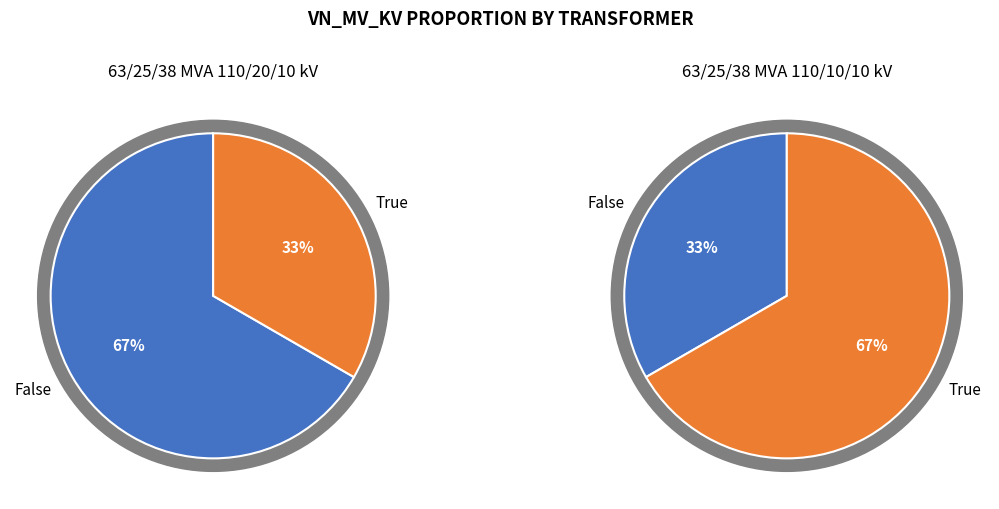

Which has a higher value, 63/25/38 MVA 110/10/10 kV or 63/25/38 MVA 110/20/10 kV?

63/25/38 MVA 110/20/10 kV